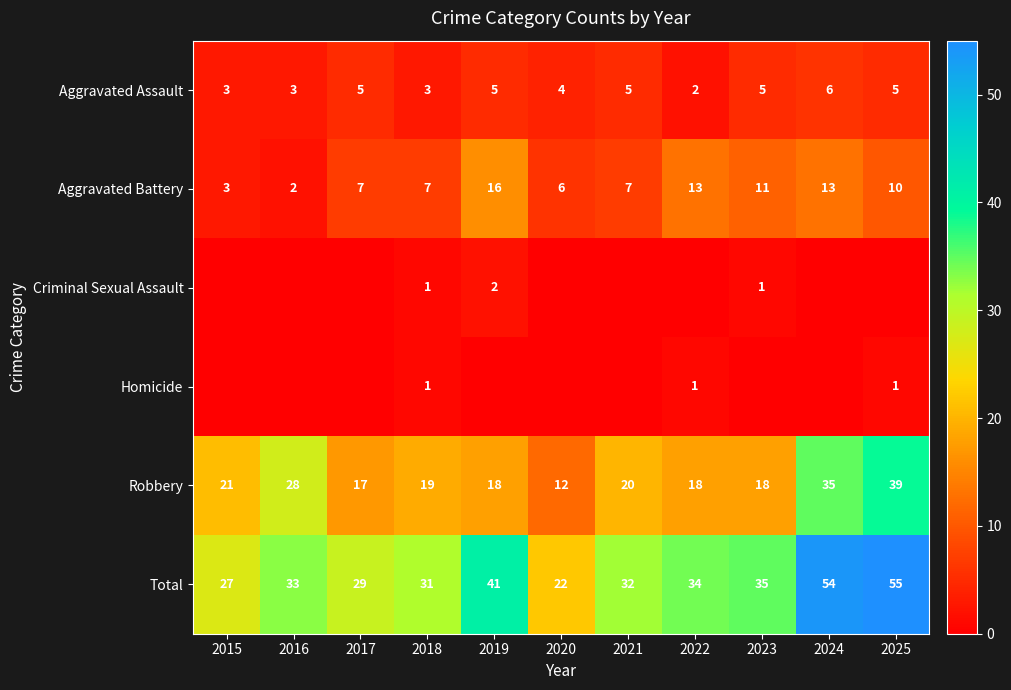

At which label does Aggravated Battery reach its minimum?

2016